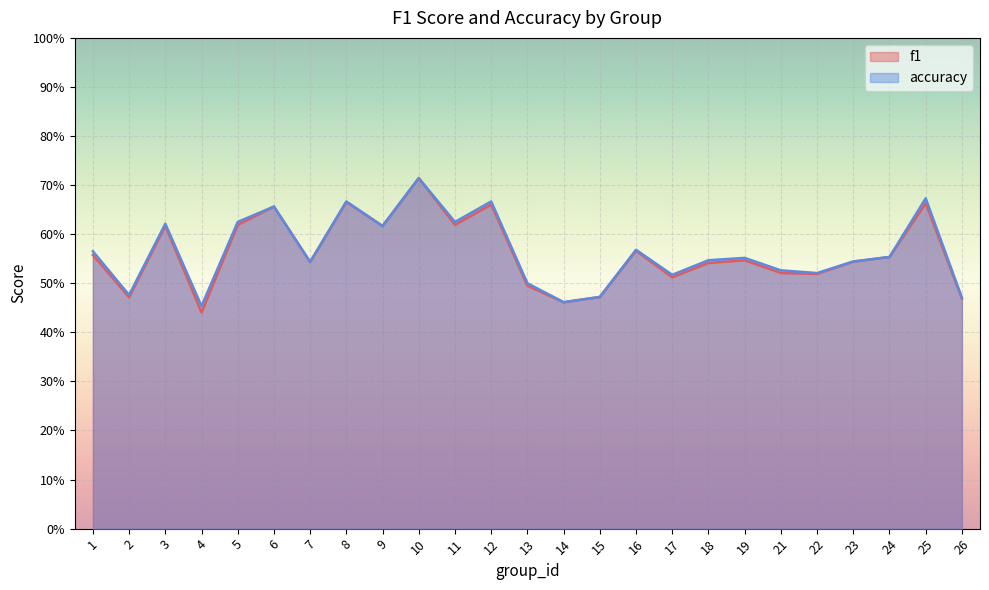

Reading right to left, transcribe all the data shown in this chart.

f1: 26=0.5	25=0.7	24=0.6	23=0.5	22=0.5	21=0.5	19=0.5	18=0.5	17=0.5	16=0.6	15=0.5	14=0.5	13=0.5	12=0.7	11=0.6	10=0.7	9=0.6	8=0.7	7=0.5	6=0.7	5=0.6	4=0.4	3=0.6	2=0.5	1=0.6
accuracy: 26=0.5	25=0.7	24=0.6	23=0.5	22=0.5	21=0.5	19=0.6	18=0.5	17=0.5	16=0.6	15=0.5	14=0.5	13=0.5	12=0.7	11=0.6	10=0.7	9=0.6	8=0.7	7=0.5	6=0.7	5=0.6	4=0.5	3=0.6	2=0.5	1=0.6